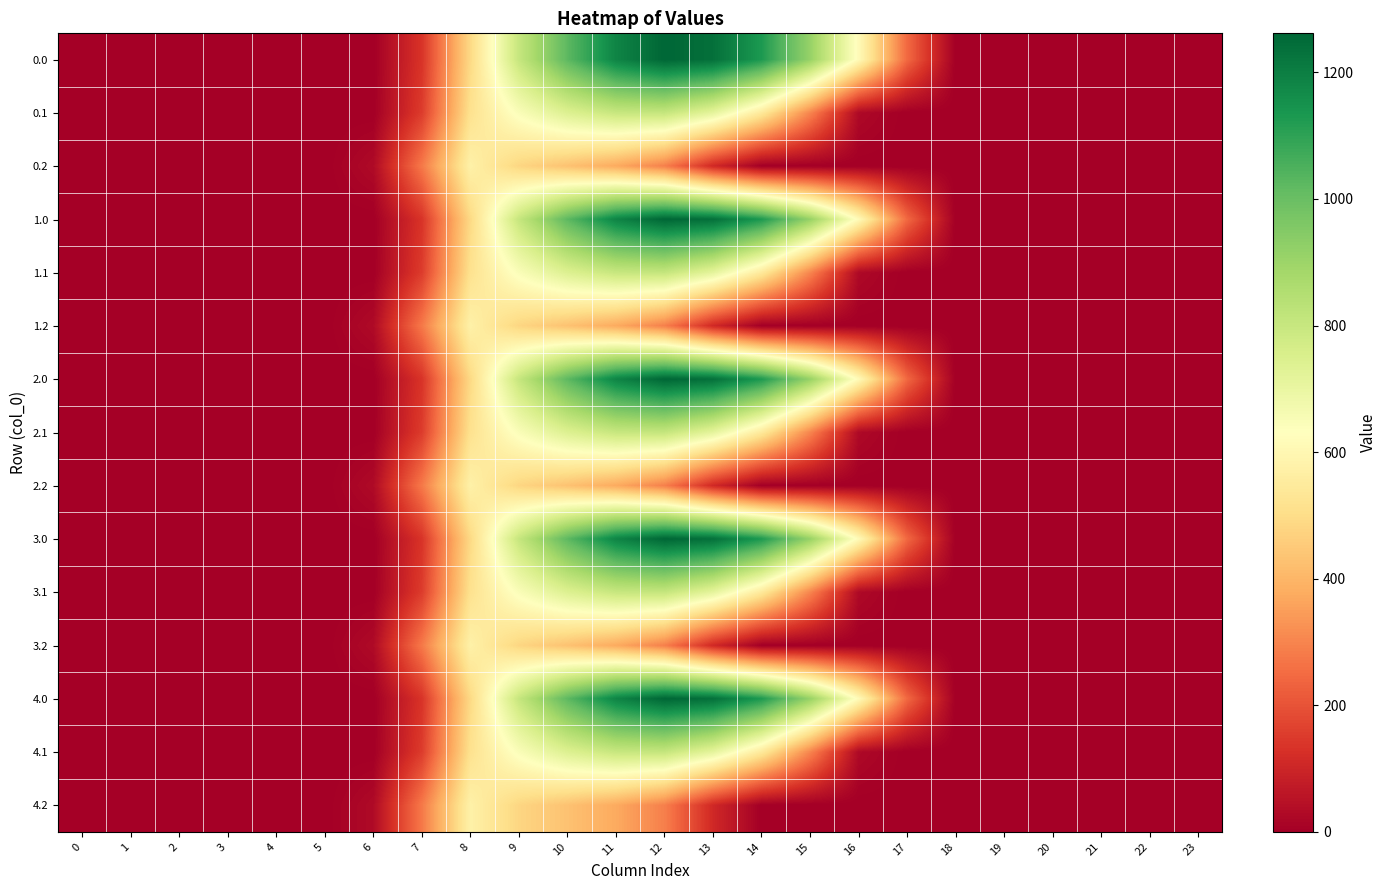

Reading left to right, transcribe all the data shown in this chart.

0.0: 0=0.0	1=0.0	2=0.0	3=0.0	4=0.0	5=0.0	6=0.0	7=134.3	8=489.3	9=804.0	10=1023.2	11=1185.2	12=1261.6	13=1237.4	14=1128.6	15=911.8	16=613.0	17=243.5	18=0.0	19=0.0	20=0.0	21=0.0	22=0.0	23=0.0
0.1: 0=0.0	1=0.0	2=0.0	3=0.0	4=0.0	5=0.0	6=0.0	7=153.2	8=514.8	9=646.9	10=742.1	11=800.2	12=806.9	13=715.3	14=544.1	15=301.4	16=26.8	17=0.0	18=0.0	19=0.0	20=0.0	21=0.0	22=0.0	23=0.0
0.2: 0=0.0	1=0.0	2=0.0	3=0.0	4=0.0	5=0.0	6=29.3	7=276.9	8=576.6	9=480.7	10=430.5	11=374.4	12=289.5	13=107.8	14=0.0	15=0.0	16=0.0	17=0.0	18=0.0	19=0.0	20=0.0	21=0.0	22=0.0	23=0.0
1.0: 0=0.0	1=0.0	2=0.0	3=0.0	4=0.0	5=0.0	6=0.0	7=134.3	8=489.3	9=804.0	10=1023.2	11=1185.2	12=1261.6	13=1237.4	14=1128.6	15=911.8	16=613.0	17=243.5	18=0.0	19=0.0	20=0.0	21=0.0	22=0.0	23=0.0
1.1: 0=0.0	1=0.0	2=0.0	3=0.0	4=0.0	5=0.0	6=0.0	7=153.2	8=514.8	9=646.9	10=742.1	11=800.2	12=806.9	13=715.3	14=544.1	15=301.4	16=26.8	17=0.0	18=0.0	19=0.0	20=0.0	21=0.0	22=0.0	23=0.0
1.2: 0=0.0	1=0.0	2=0.0	3=0.0	4=0.0	5=0.0	6=29.3	7=276.9	8=576.6	9=480.7	10=430.5	11=374.4	12=289.5	13=107.8	14=0.0	15=0.0	16=0.0	17=0.0	18=0.0	19=0.0	20=0.0	21=0.0	22=0.0	23=0.0
2.0: 0=0.0	1=0.0	2=0.0	3=0.0	4=0.0	5=0.0	6=0.0	7=134.3	8=489.3	9=804.0	10=1023.2	11=1185.2	12=1261.6	13=1237.4	14=1128.6	15=911.8	16=613.0	17=243.5	18=0.0	19=0.0	20=0.0	21=0.0	22=0.0	23=0.0
2.1: 0=0.0	1=0.0	2=0.0	3=0.0	4=0.0	5=0.0	6=0.0	7=153.2	8=514.8	9=646.9	10=742.1	11=800.2	12=806.9	13=715.3	14=544.1	15=301.4	16=26.8	17=0.0	18=0.0	19=0.0	20=0.0	21=0.0	22=0.0	23=0.0
2.2: 0=0.0	1=0.0	2=0.0	3=0.0	4=0.0	5=0.0	6=29.3	7=276.9	8=576.6	9=480.7	10=430.5	11=374.4	12=289.5	13=107.8	14=0.0	15=0.0	16=0.0	17=0.0	18=0.0	19=0.0	20=0.0	21=0.0	22=0.0	23=0.0
3.0: 0=0.0	1=0.0	2=0.0	3=0.0	4=0.0	5=0.0	6=0.0	7=134.3	8=489.3	9=804.0	10=1023.2	11=1185.2	12=1261.6	13=1237.4	14=1128.6	15=911.8	16=613.0	17=243.5	18=0.0	19=0.0	20=0.0	21=0.0	22=0.0	23=0.0
3.1: 0=0.0	1=0.0	2=0.0	3=0.0	4=0.0	5=0.0	6=0.0	7=153.2	8=514.8	9=646.9	10=742.1	11=800.2	12=806.9	13=715.3	14=544.1	15=301.4	16=26.8	17=0.0	18=0.0	19=0.0	20=0.0	21=0.0	22=0.0	23=0.0
3.2: 0=0.0	1=0.0	2=0.0	3=0.0	4=0.0	5=0.0	6=29.3	7=276.9	8=576.6	9=480.7	10=430.5	11=374.4	12=289.5	13=107.8	14=0.0	15=0.0	16=0.0	17=0.0	18=0.0	19=0.0	20=0.0	21=0.0	22=0.0	23=0.0
4.0: 0=0.0	1=0.0	2=0.0	3=0.0	4=0.0	5=0.0	6=0.0	7=134.3	8=489.3	9=804.0	10=1023.2	11=1185.2	12=1261.6	13=1237.4	14=1128.6	15=911.8	16=613.0	17=243.5	18=0.0	19=0.0	20=0.0	21=0.0	22=0.0	23=0.0
4.1: 0=0.0	1=0.0	2=0.0	3=0.0	4=0.0	5=0.0	6=0.0	7=153.2	8=514.8	9=646.9	10=742.1	11=800.2	12=806.9	13=715.3	14=544.1	15=301.4	16=26.8	17=0.0	18=0.0	19=0.0	20=0.0	21=0.0	22=0.0	23=0.0
4.2: 0=0.0	1=0.0	2=0.0	3=0.0	4=0.0	5=0.0	6=29.3	7=276.9	8=576.6	9=480.7	10=430.5	11=374.4	12=289.5	13=107.8	14=0.0	15=0.0	16=0.0	17=0.0	18=0.0	19=0.0	20=0.0	21=0.0	22=0.0	23=0.0